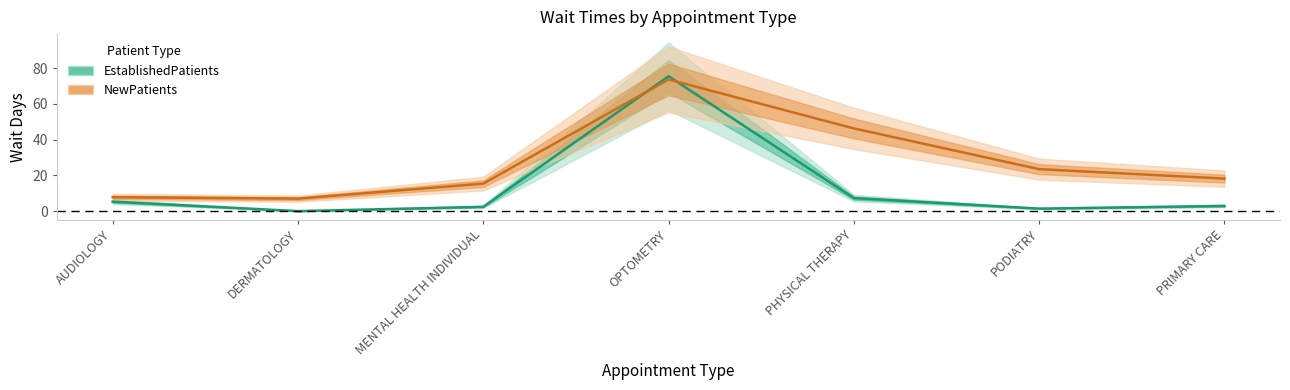

In EstablishedPatients, how many points are higher than both neighbors (excluding endpoints)?

1